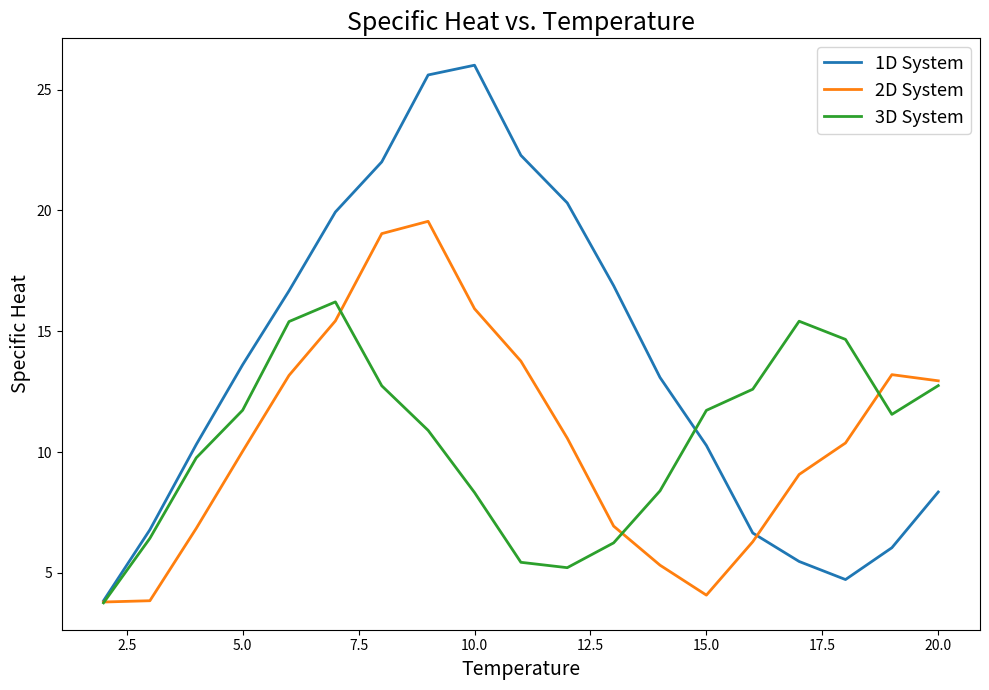

What is the smallest value displayed?

3.8